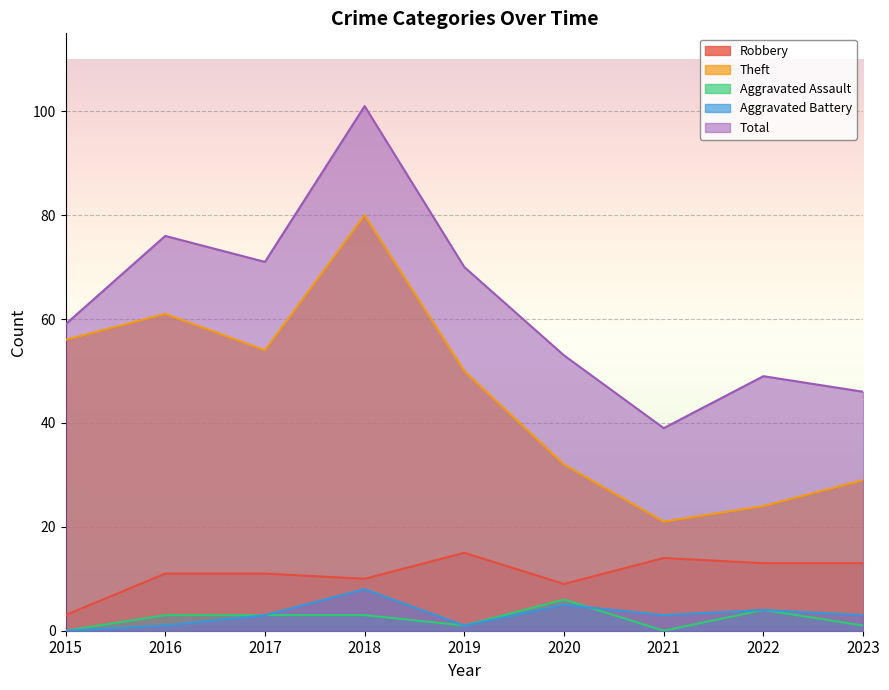

Which category has the lowest value in the Total series?

2021